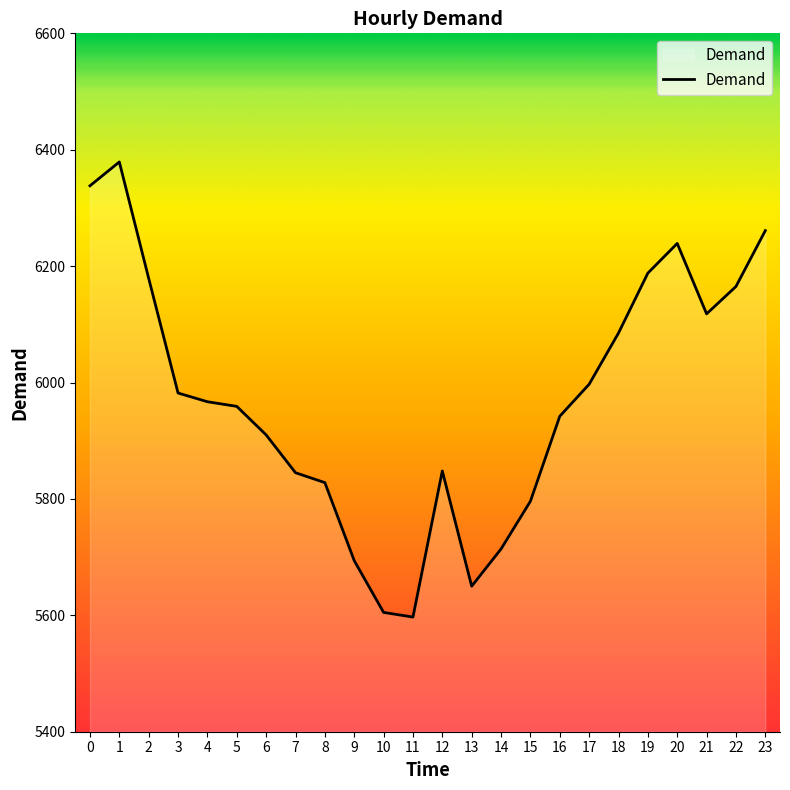

The value at 19 is 2568. True or false?

False